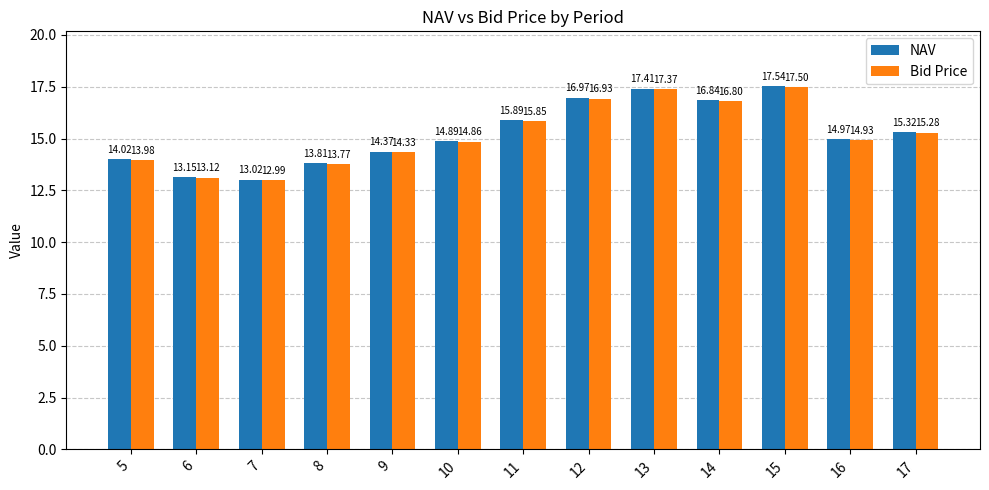

What is the total value across all series at 16?

29.9